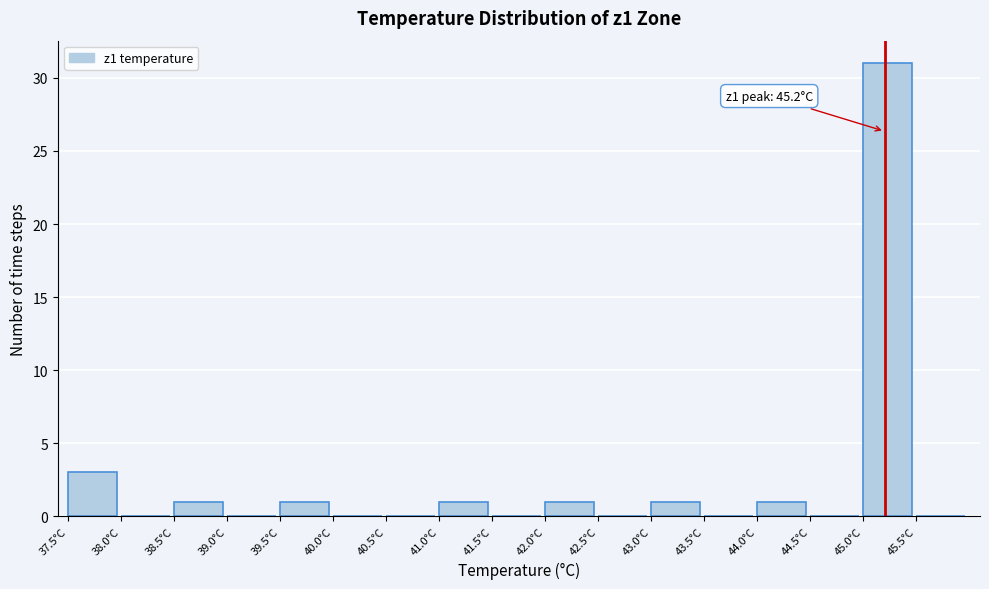

Over which range of the x-axis is the bar tallest?

45.0 to 45.5